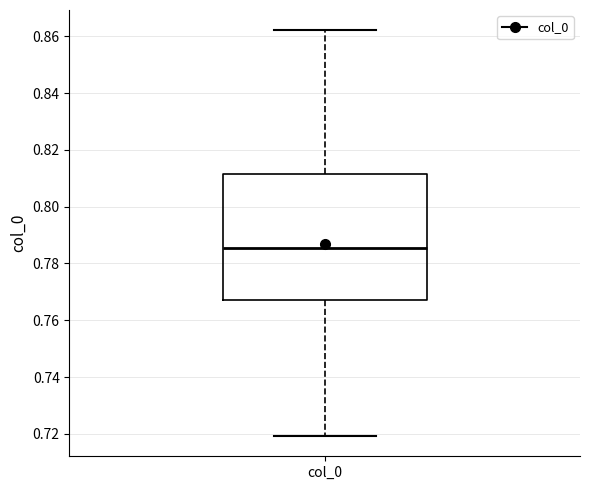

Transcribe this box plot: give where the median line is, the range the box spans, and where the two whiskers end, as read against the y-axis. The values are not printed on the chart, so give them approximately, as read against the axis.

median 0.786, box 0.768 to 0.812, whiskers 0.720 to 0.862